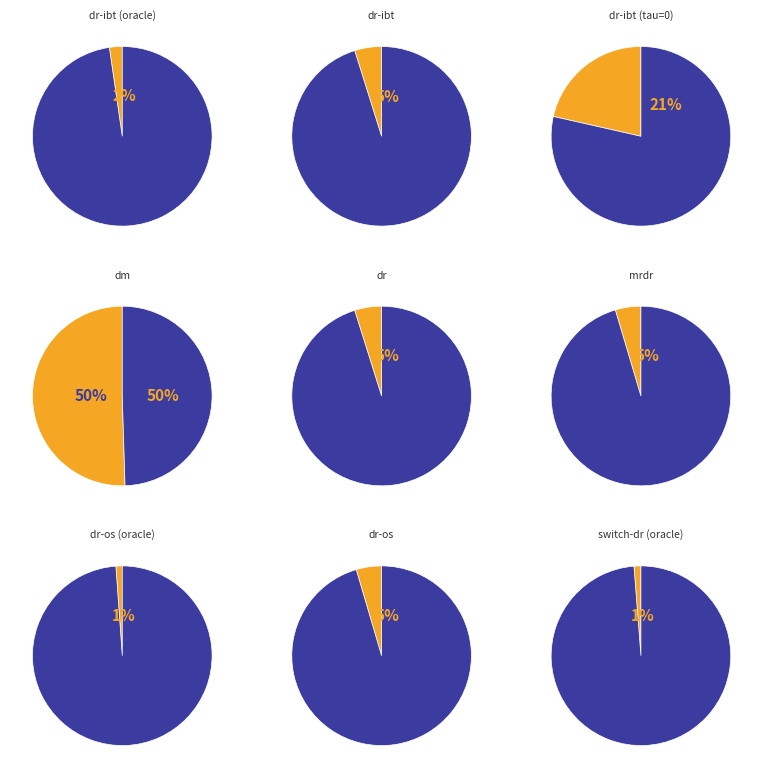

Which slice represents more than half of the pie?

dm